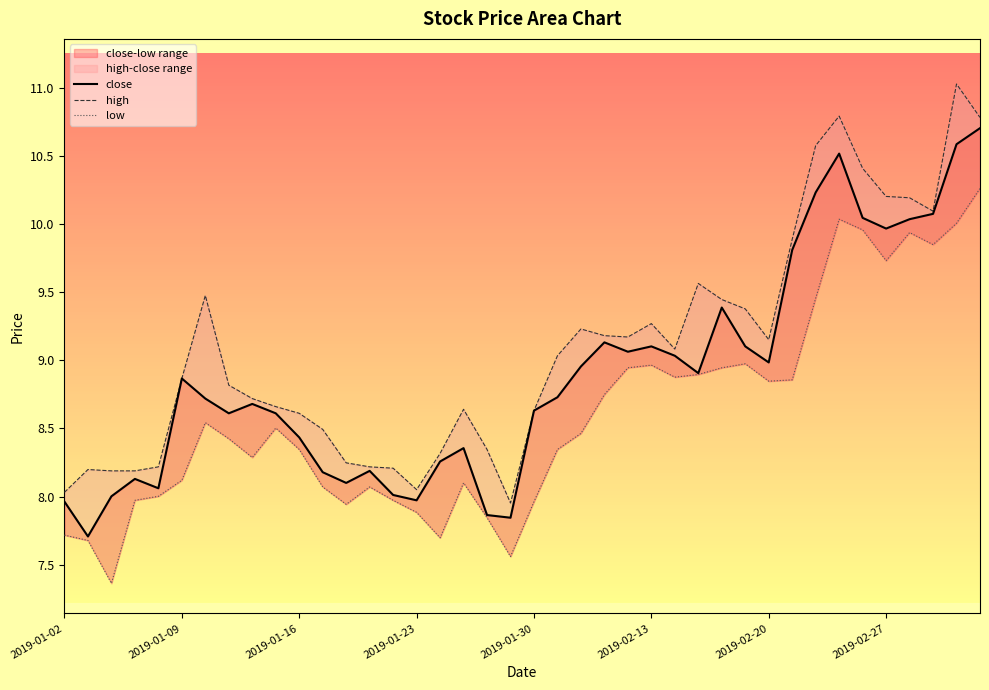

True or false: low and close intersect in this chart.

False